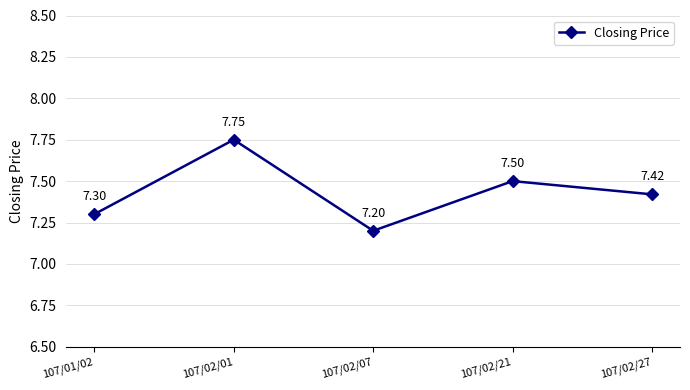

What is the sum of the values at 107/02/27 and 107/02/01?

15.2